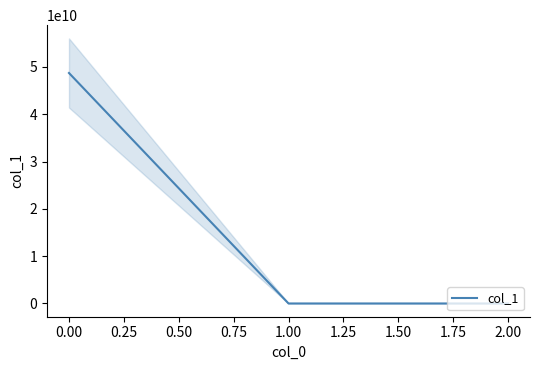

The value of col_1 at 0.00 is 48717314774.3. True or false?

True